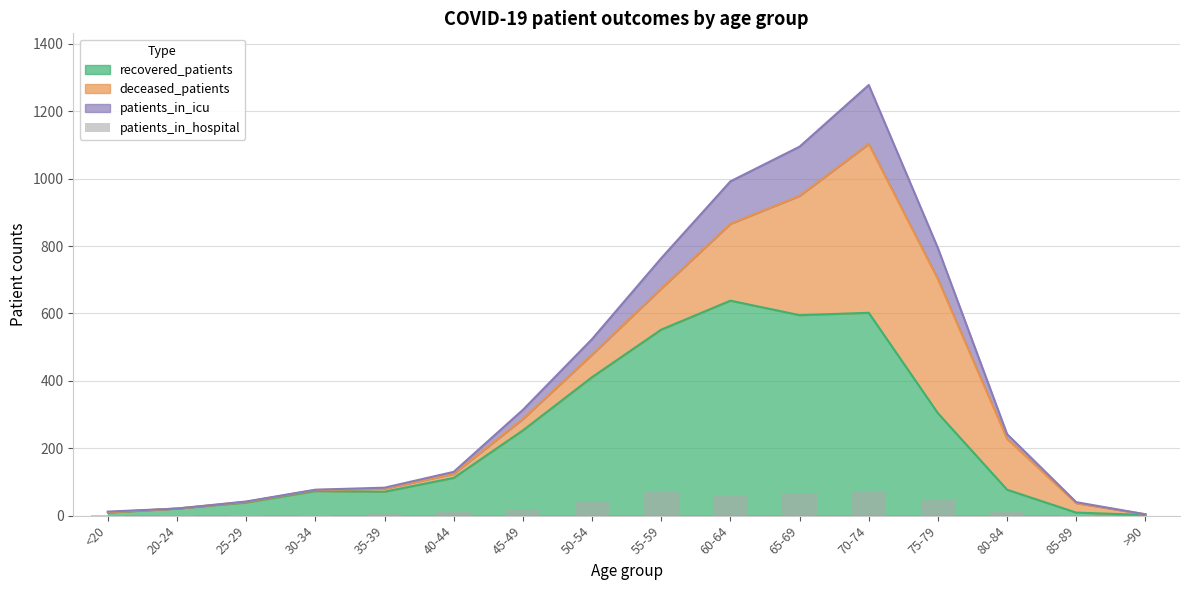

The value of recovered_patients at 75-79 is 304. True or false?

True